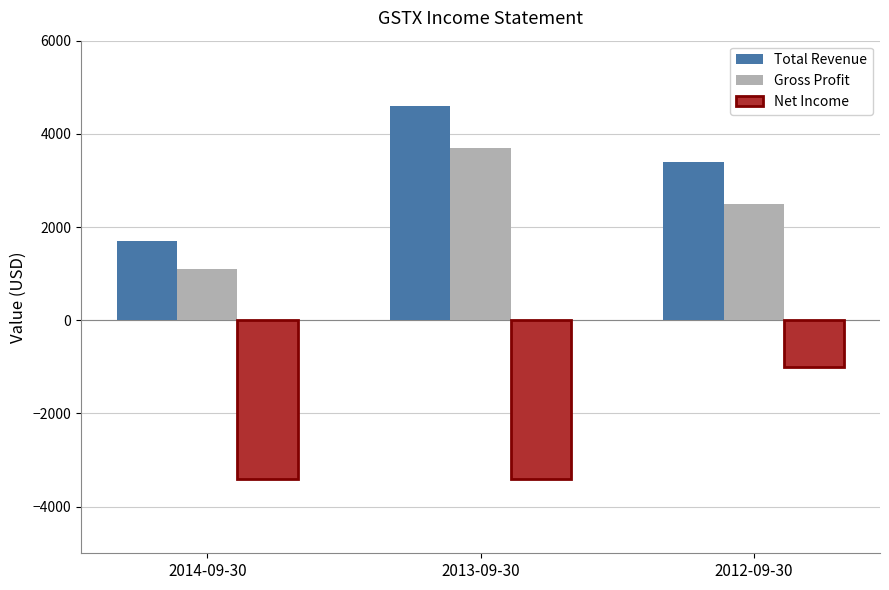

What is the label of the 2nd bar from the left?

2013-09-30